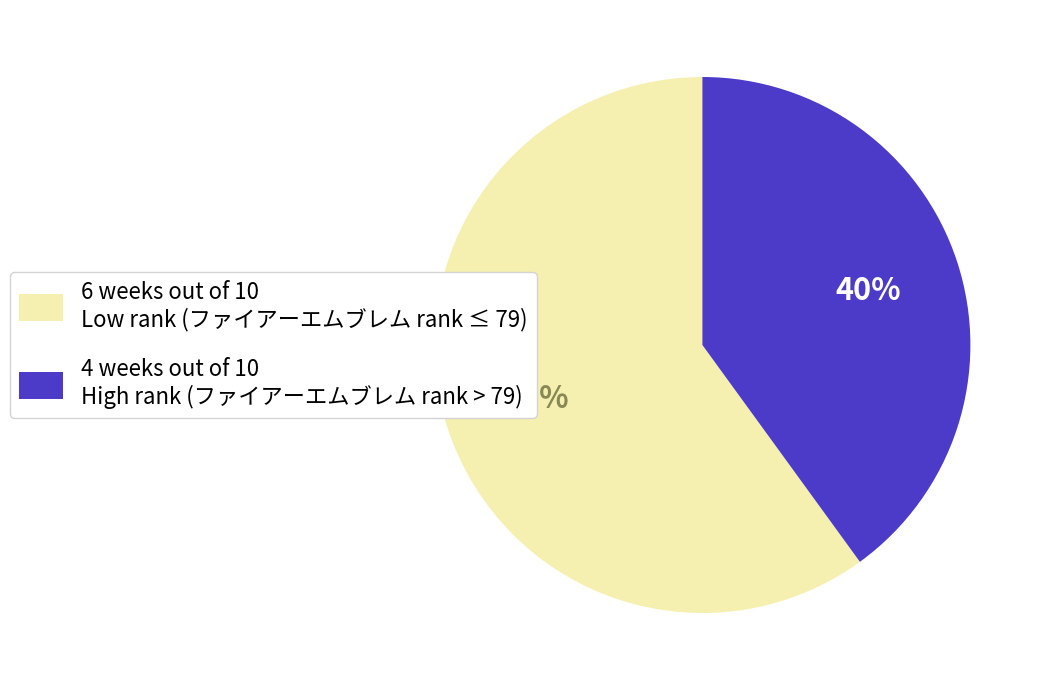

Approximately how many times larger is the value at 4 weeks out of 10 High rank (ファイアーエムブレム rank > 79) compared to 6 weeks out of 10 Low rank (ファイアーエムブレム rank ≤ 79)?

0.7